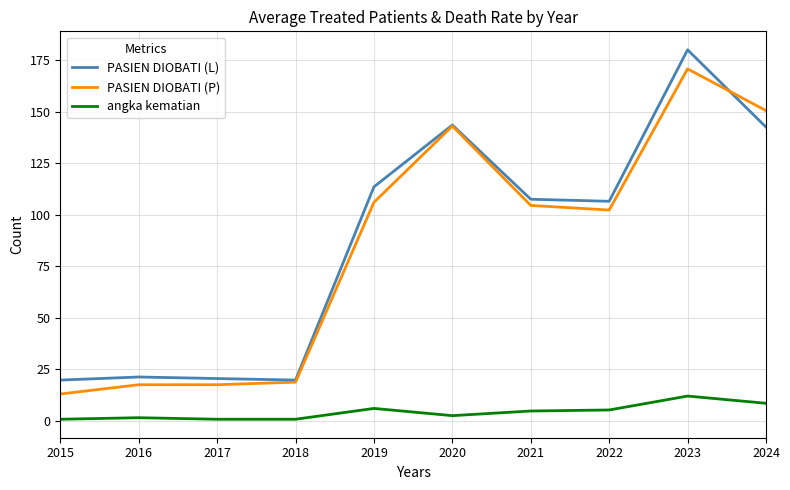

At how many categories does at least one series exceed 94?

6